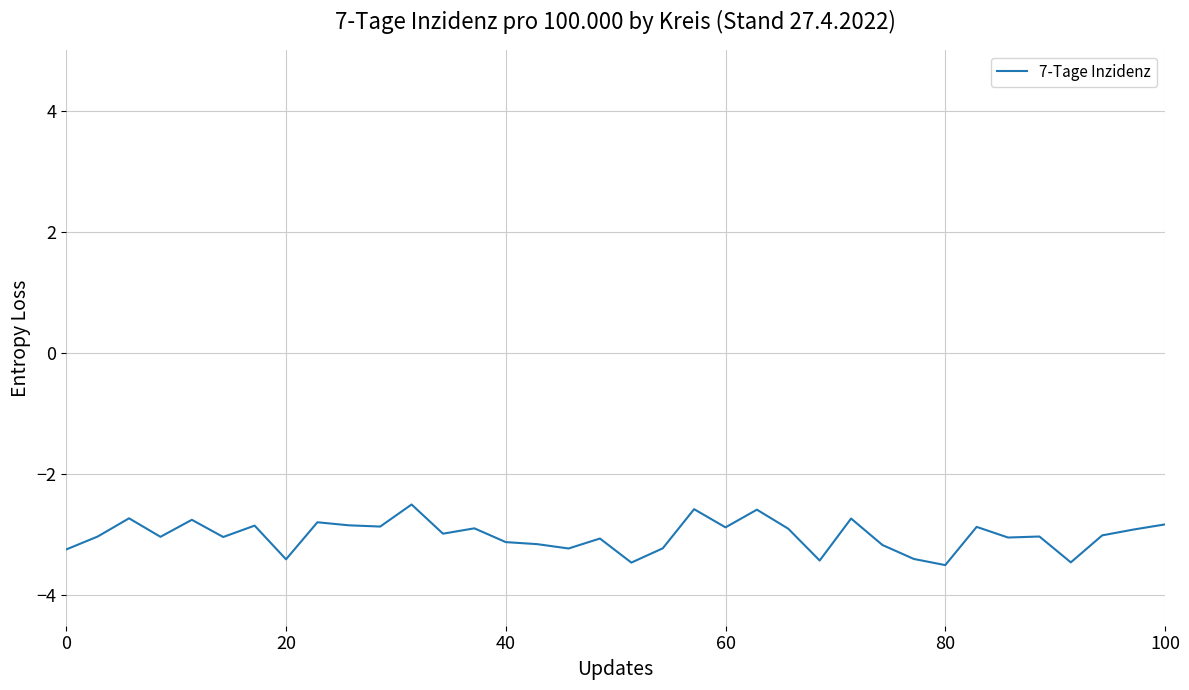

What is the maximum value shown in the chart?

-2.5